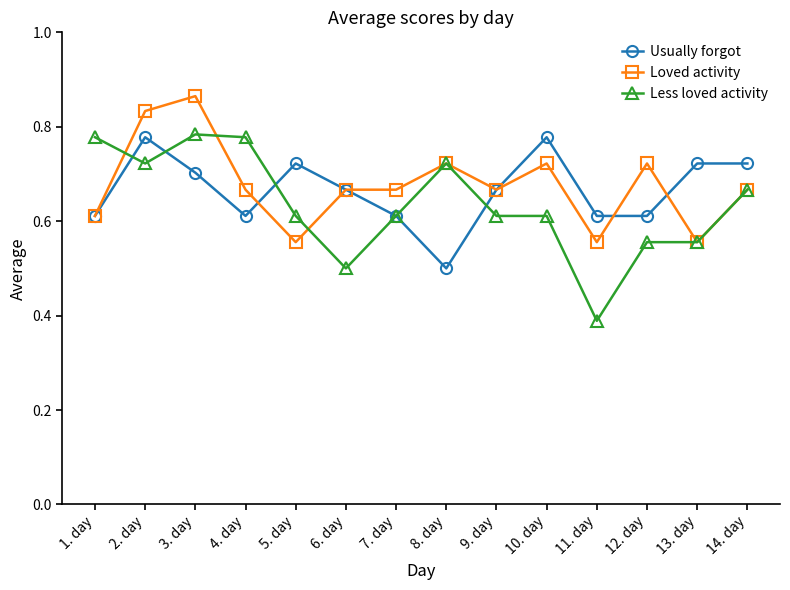

Is it true that Loved activity equals 0.7 at 7. day?

True